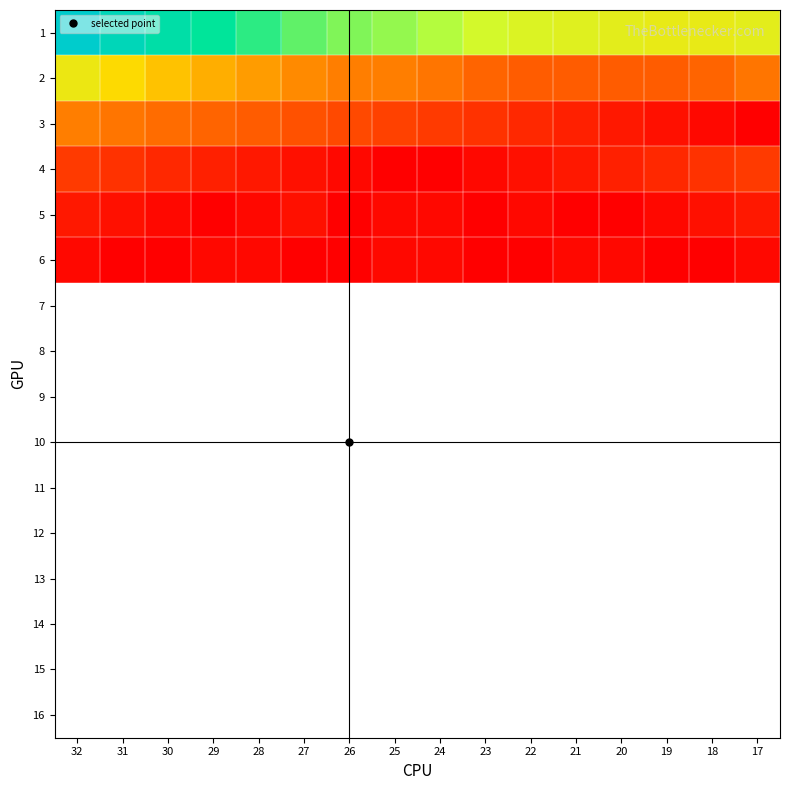

Reading left to right, transcribe all the data shown in this chart.

1: 32=62	31=57	30=53	29=50	28=47	27=44	26=42	25=41	24=39	23=36	22=34	21=33	20=32	19=31	18=31	17=32
2: 32=30	31=26	30=23	29=21	28=19	27=17	26=16	25=16	24=15	23=13	22=12	21=12	20=12	19=12	18=13	17=15
3: 32=16	31=15	30=14	29=13	28=12	27=11	26=10	25=9	24=8	23=7	22=6	21=5	20=4	19=3	18=2	17=1
4: 32=8	31=7	30=6	29=5	28=4	27=3	26=2	25=1	24=1	23=2	22=3	21=4	20=5	19=6	18=7	17=8
5: 32=4	31=3	30=2	29=1	28=2	27=3	26=1	25=2	24=2	23=1	22=2	21=1	20=1	19=2	18=3	17=4
6: 32=2	31=1	30=1	29=2	28=2	27=1	26=1	25=2	24=2	23=1	22=1	21=2	20=2	19=1	18=1	17=2